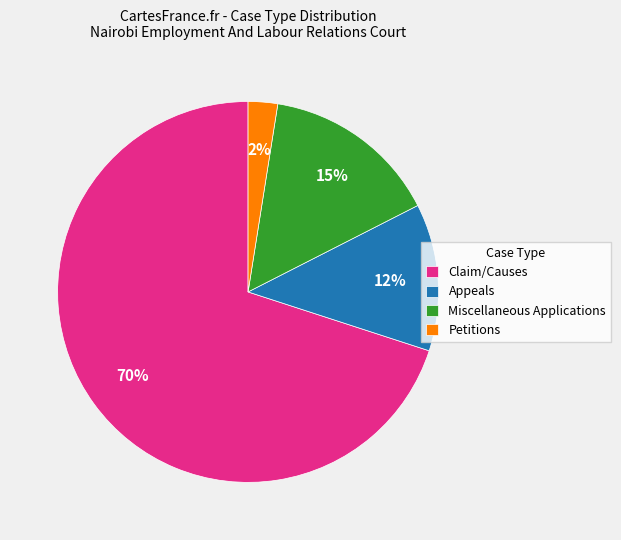

To the nearest percent, what is the average slice percentage?

25%